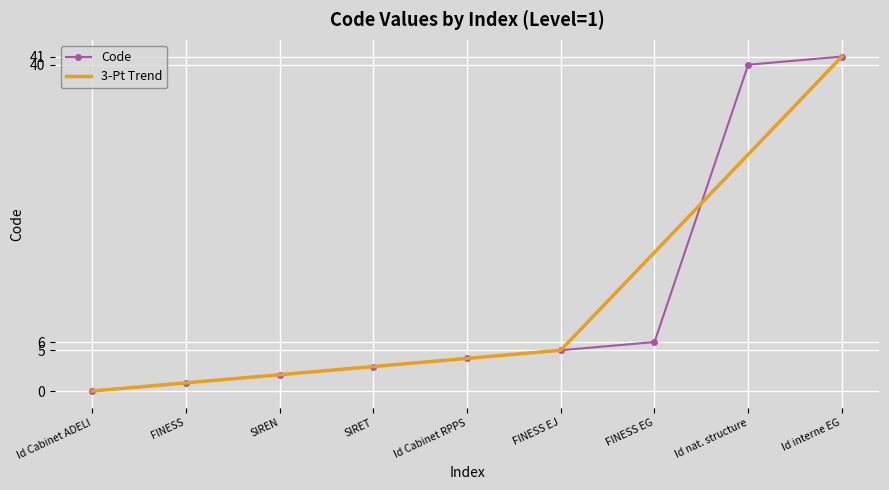

Between FINESS and FINESS EG, which series saw the biggest shift?

3-Pt Trend